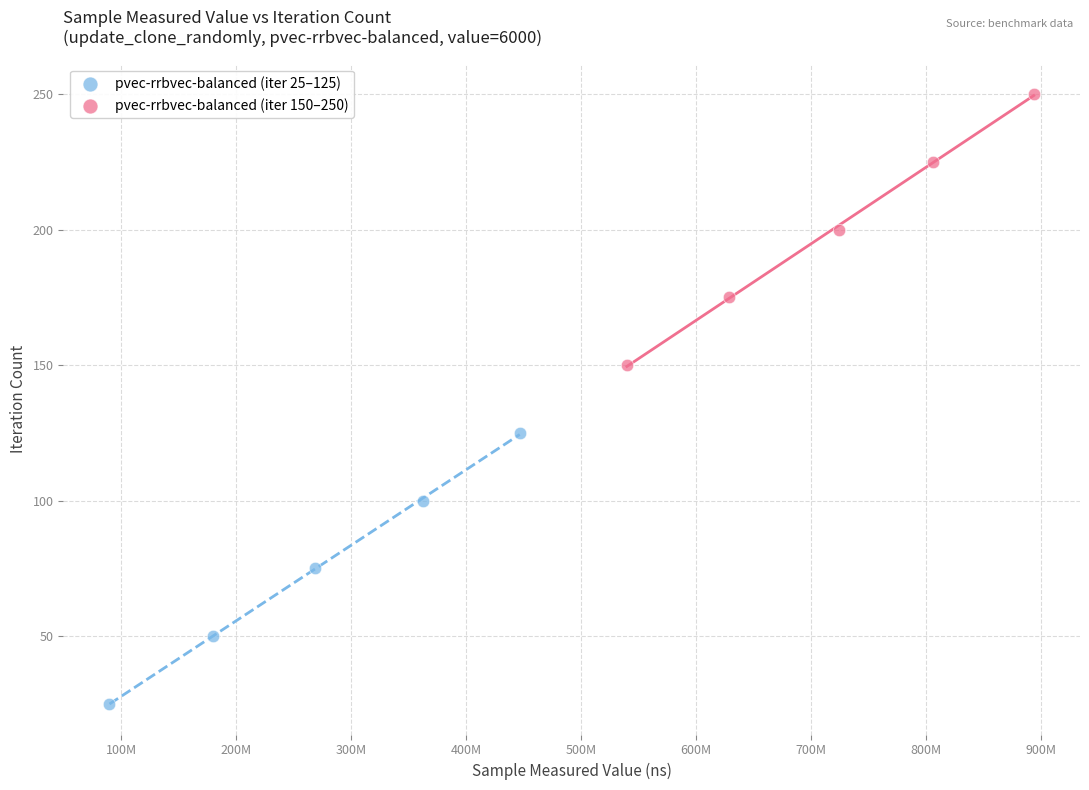

Which series contains the lowest Y value?

pvec-rrbvec-balanced (iter 25–125)